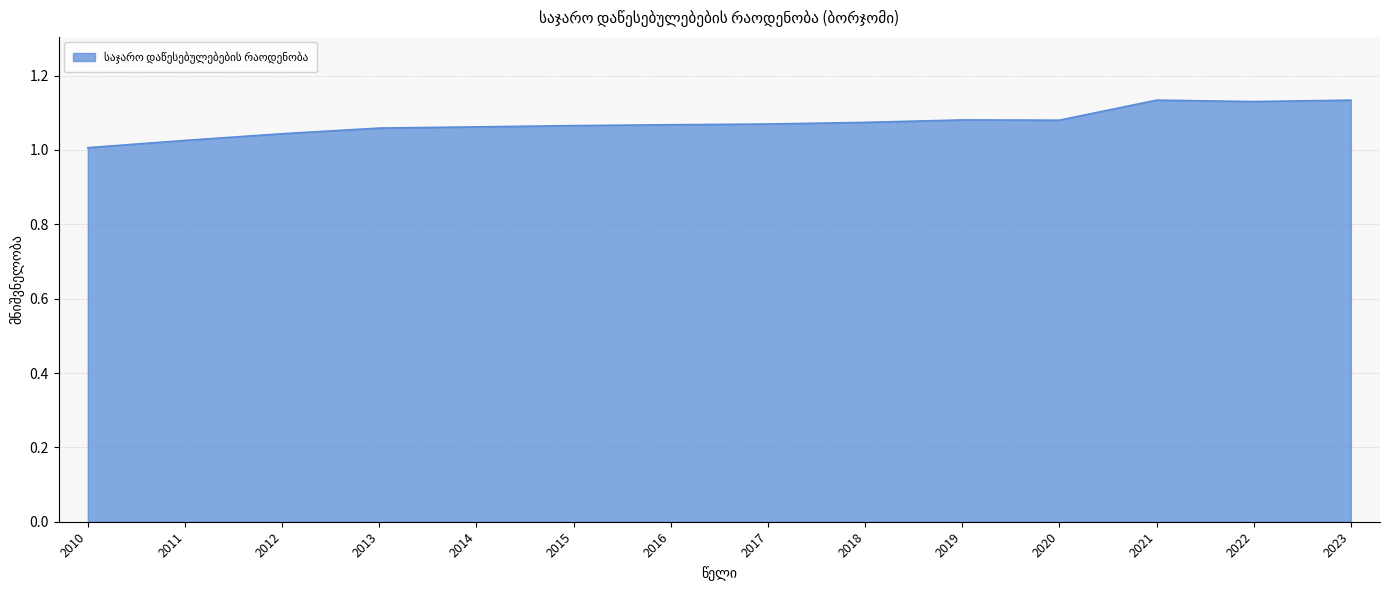

The chart shows a value of 0.7 at 2015. True or false?

False